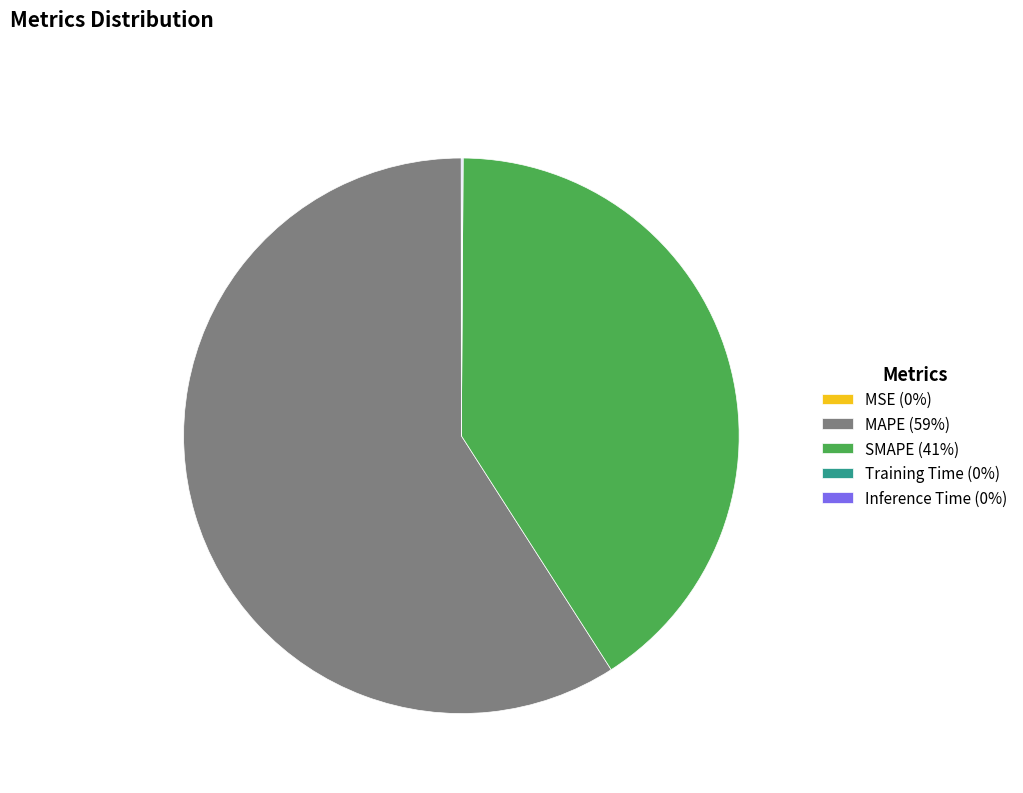

Is it true that MAPE (59%) is 72% of the pie?

False